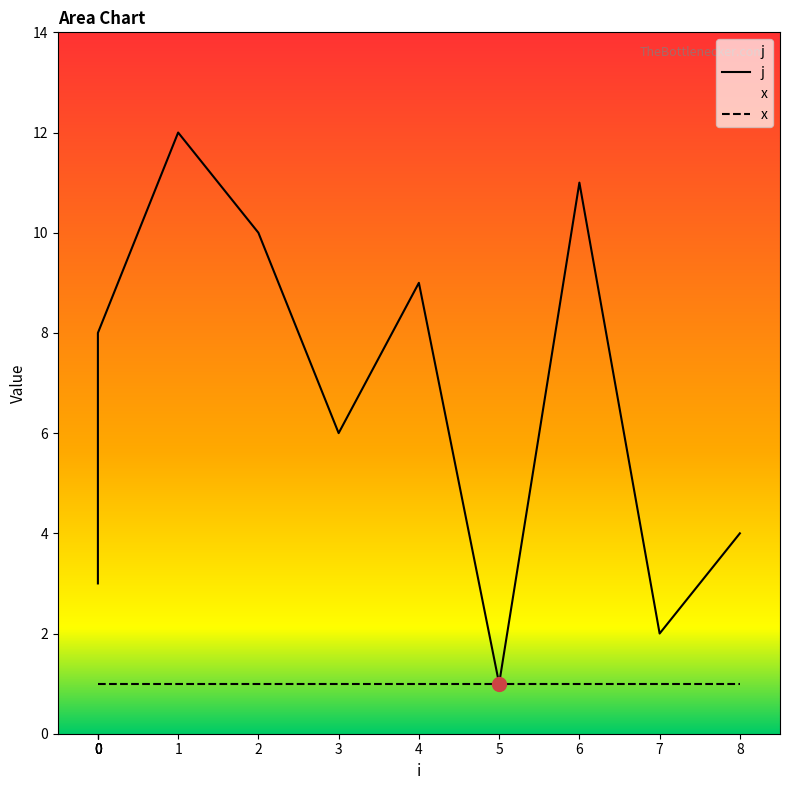

At 0, list the series in order from smallest to largest.

x, j